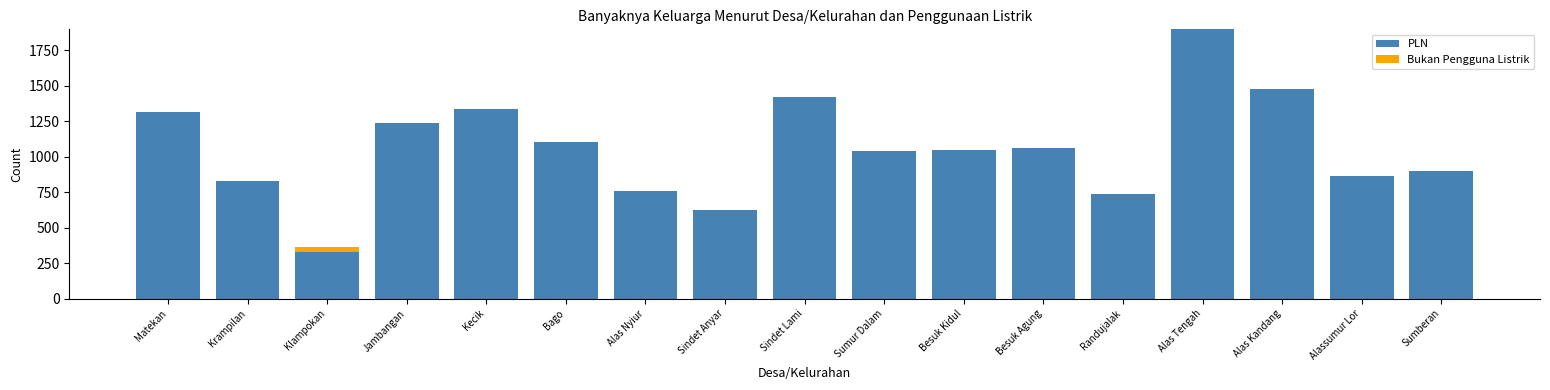

What is the highest value of the PLN series?

1898